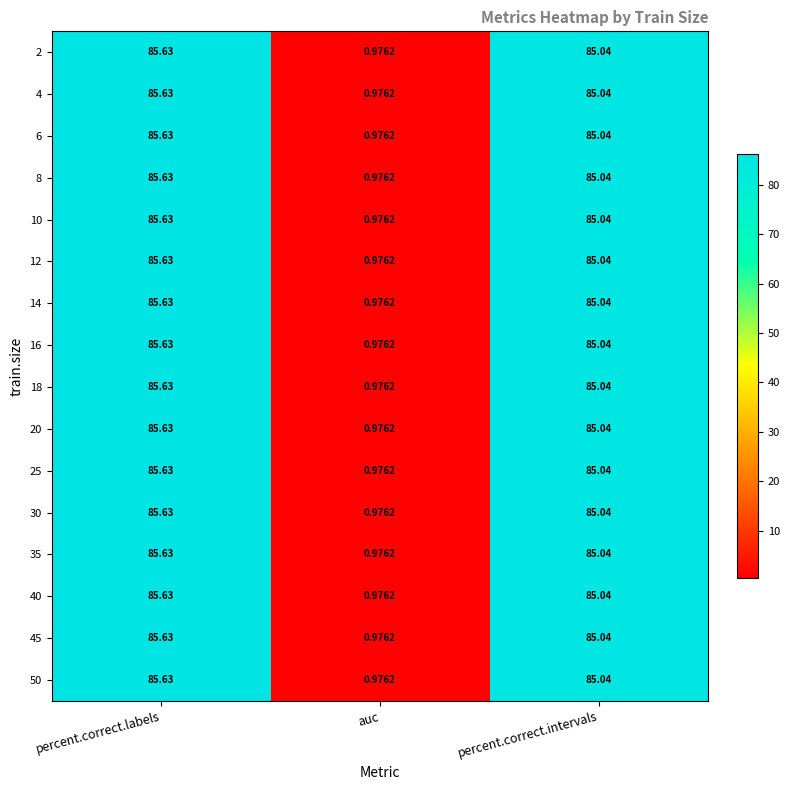

Where does the 2 series first go above 85?

percent.correct.labels